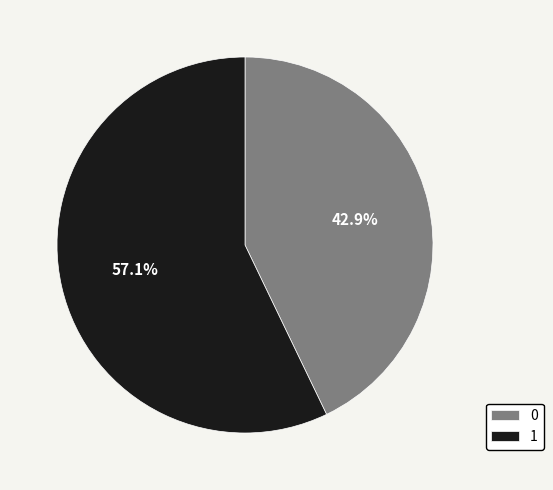

Does 0 account for over 50% of the chart?

No